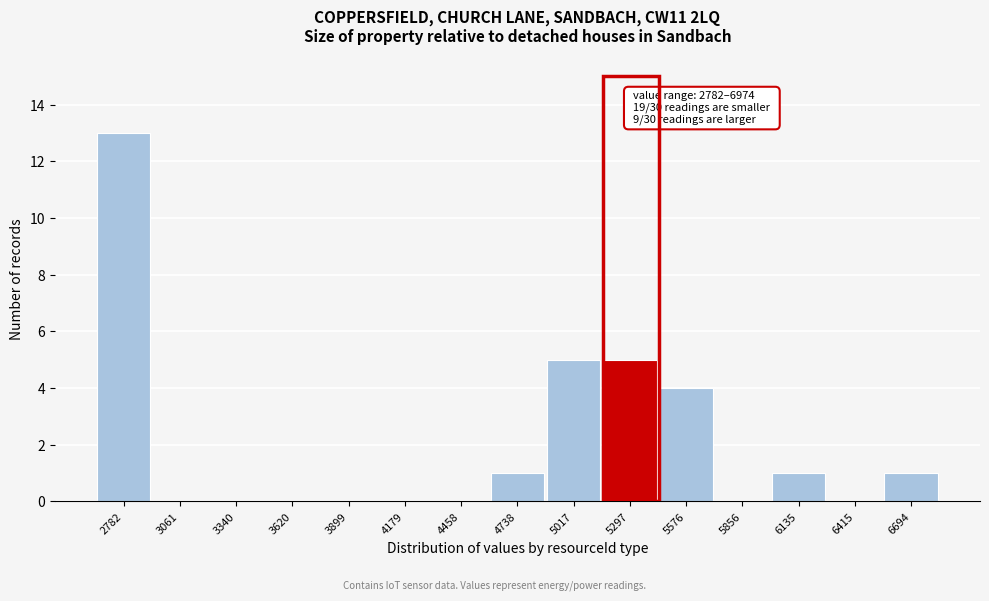

Reading left to right, extract all data points from this chart.

2782=13	3061=0	3340=0	3620=0	3899=0	4179=0	4458=0	4738=1	5017=5	5297=5	5576=4	5856=0	6135=1	6415=0	6694=1